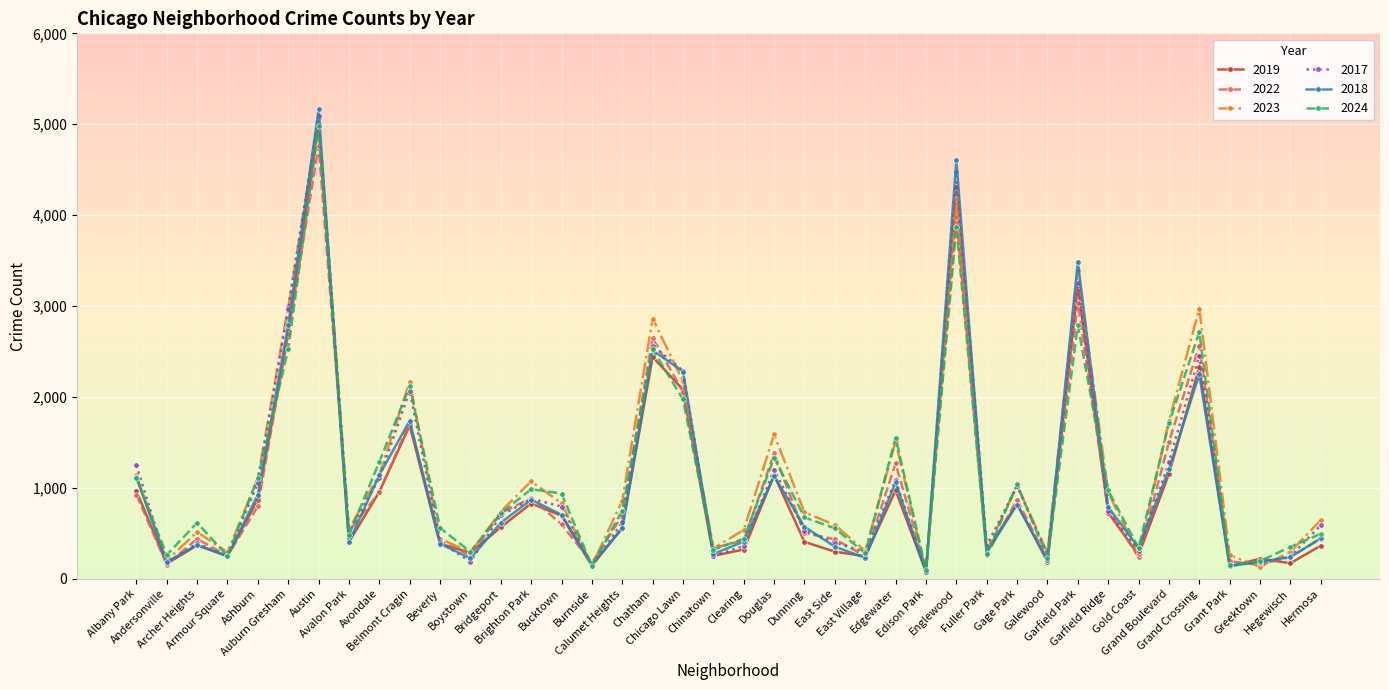

Between Ashburn and Hermosa, which series saw the biggest shift?

2024